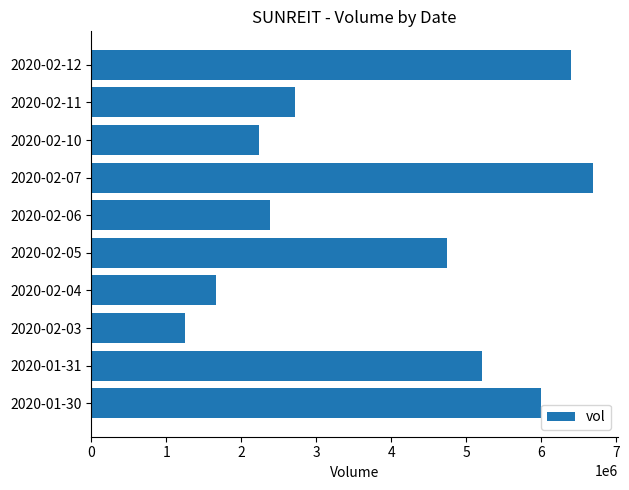

Reading bottom to top, transcribe all the data shown in this chart.

5997300	5206300	1255000	1663200	4750000	2387500	6689900	2240500	2712700	6392800